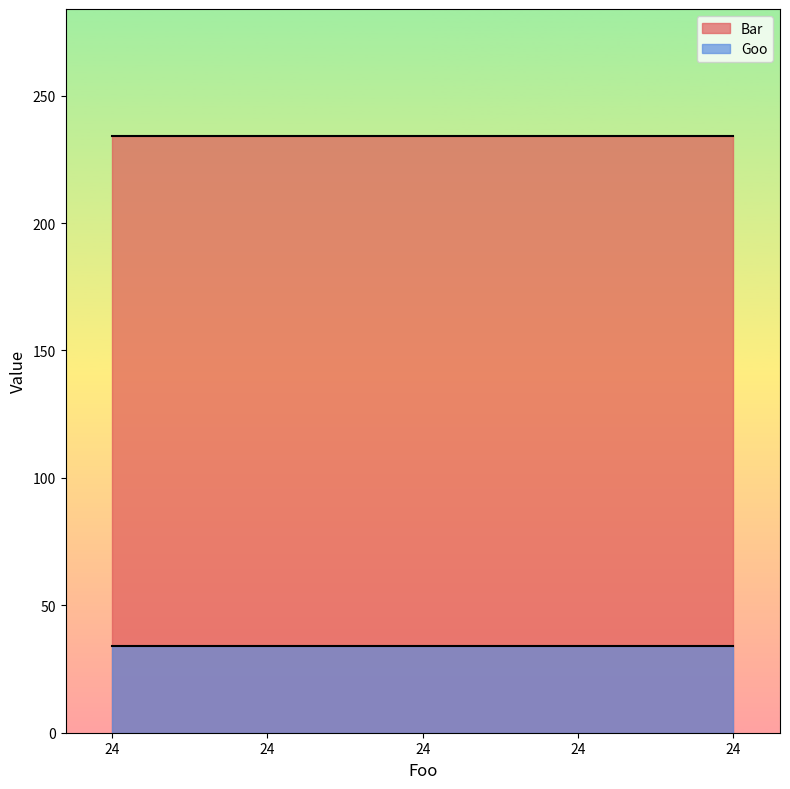

What are all the series names shown in the legend?

Bar, Goo